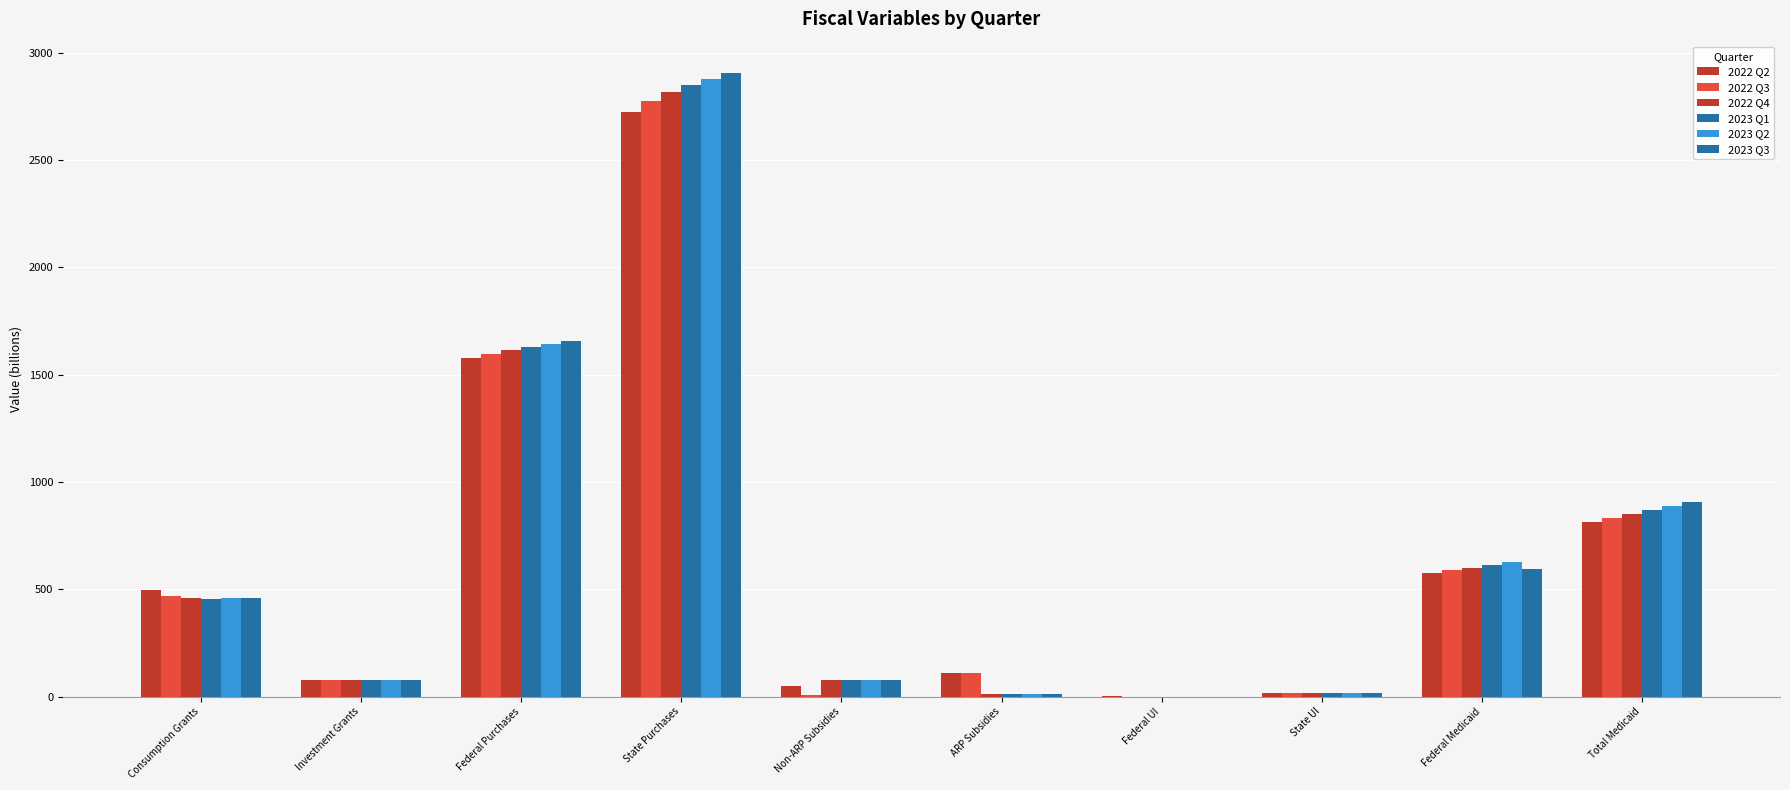

What is the label of the 2nd bar from the left?

Investment Grants